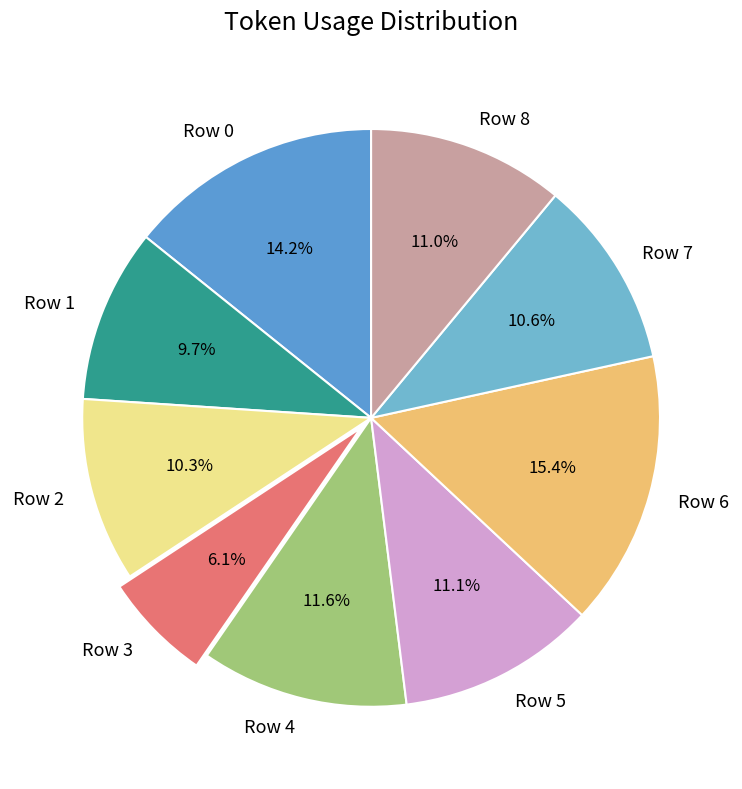

Approximately how many times larger is the value at Row 8 compared to Row 6?

0.7